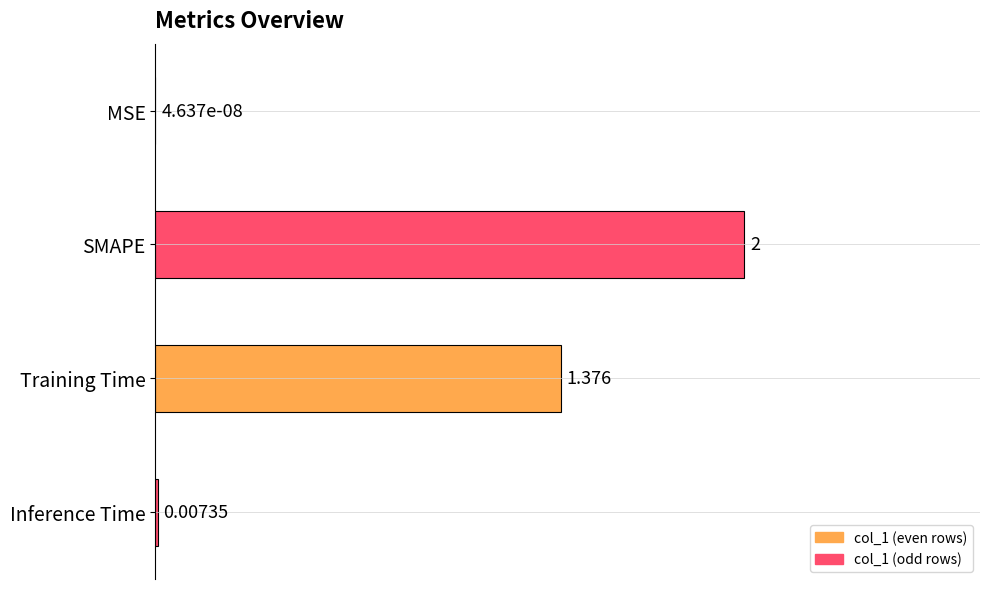

Which label corresponds to the largest value in the chart?

SMAPE